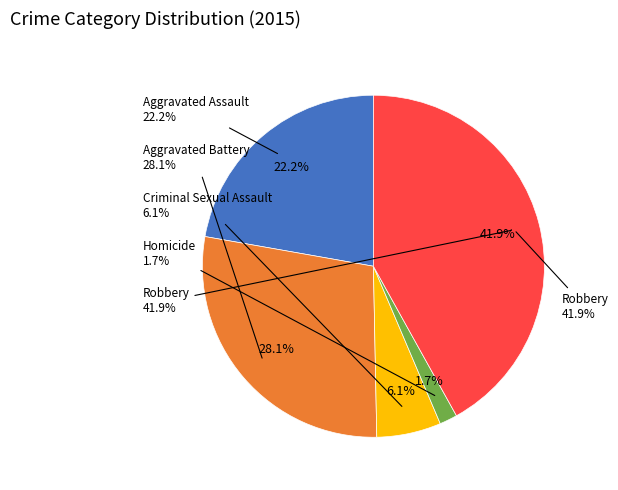

To the nearest percent, what is the difference between the largest and smallest slice percentages?

40%